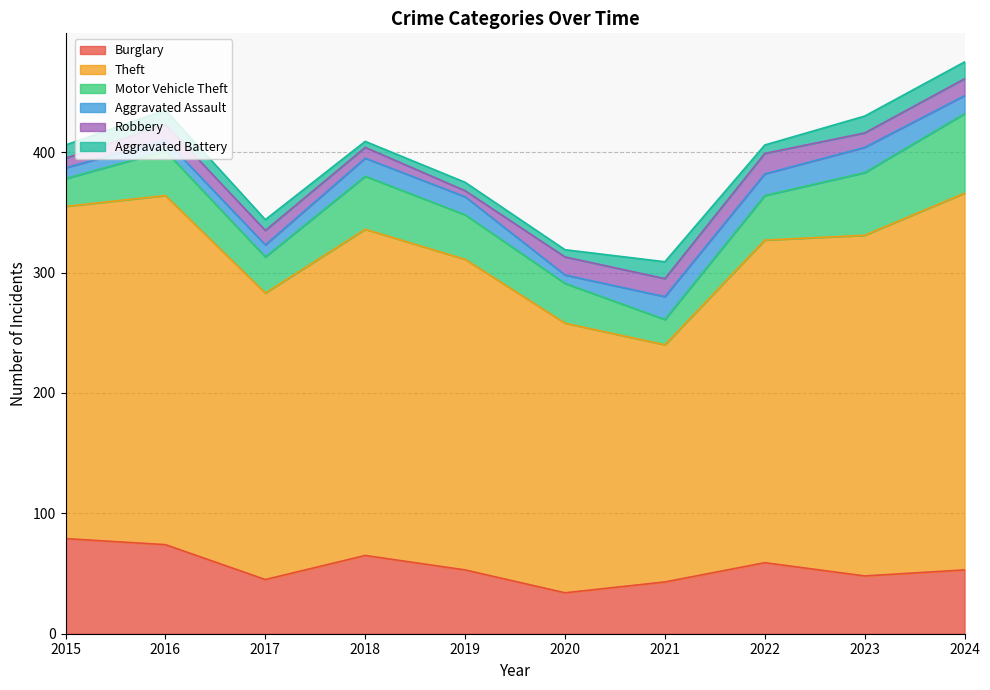

What is the maximum value shown in the chart?

313